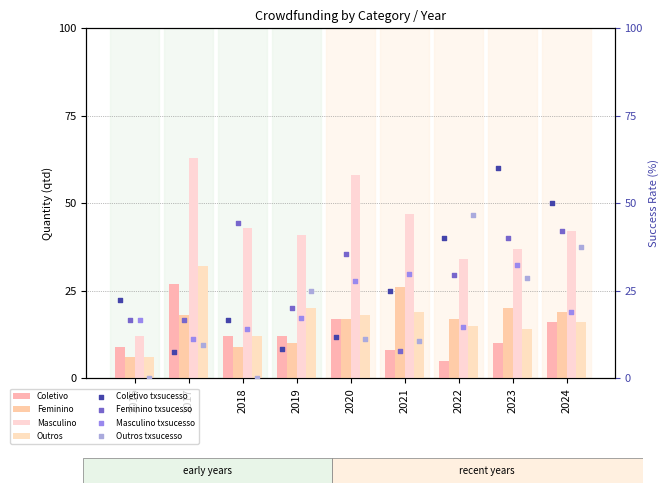

At how many categories does at least one series exceed 50?

2